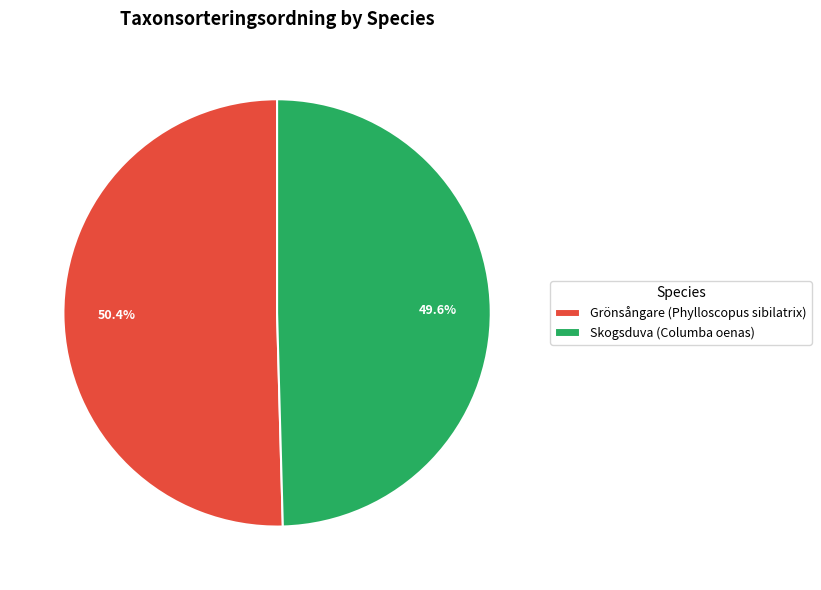

Which category has the smallest portion of the pie?

Skogsduva (Columba oenas)